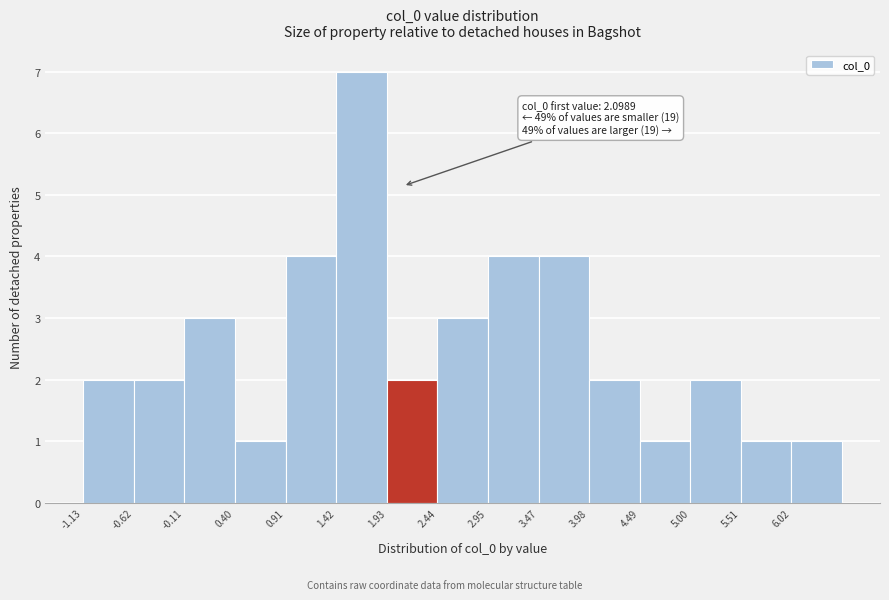

Over which range of the x-axis is the bar tallest?

1.4 to 1.9